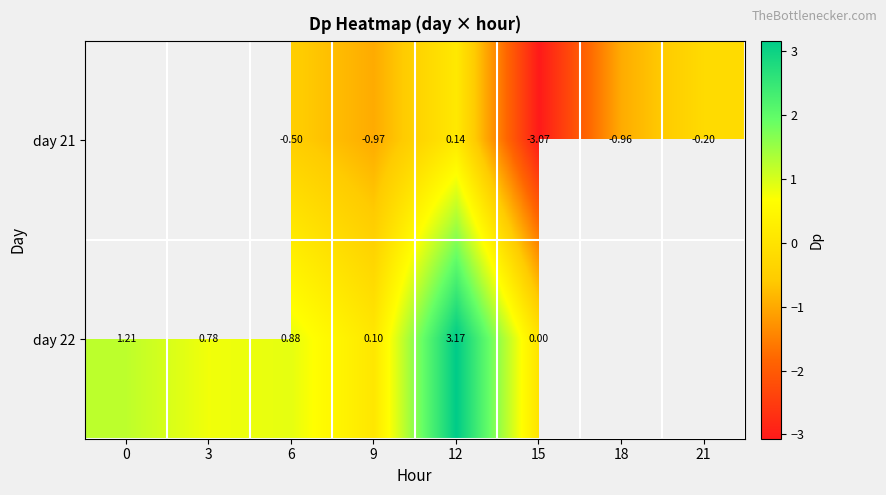

Is the value of day 21 at 18 greater than the value of day 22 at 9?

No